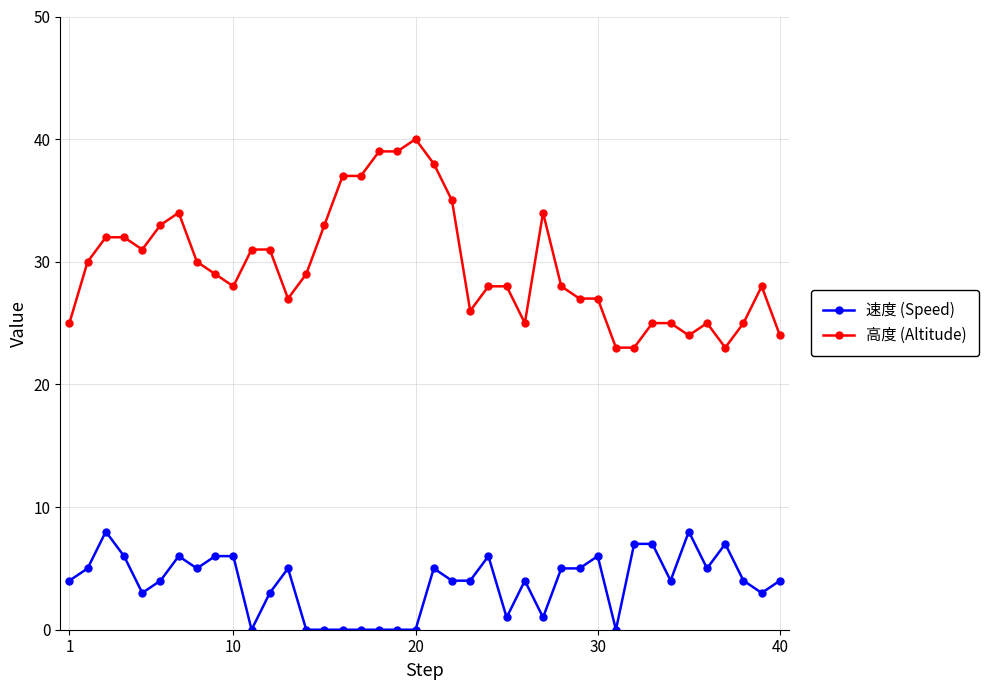

What is the value of the 高度 (Altitude) point at the 22nd from the left?

35